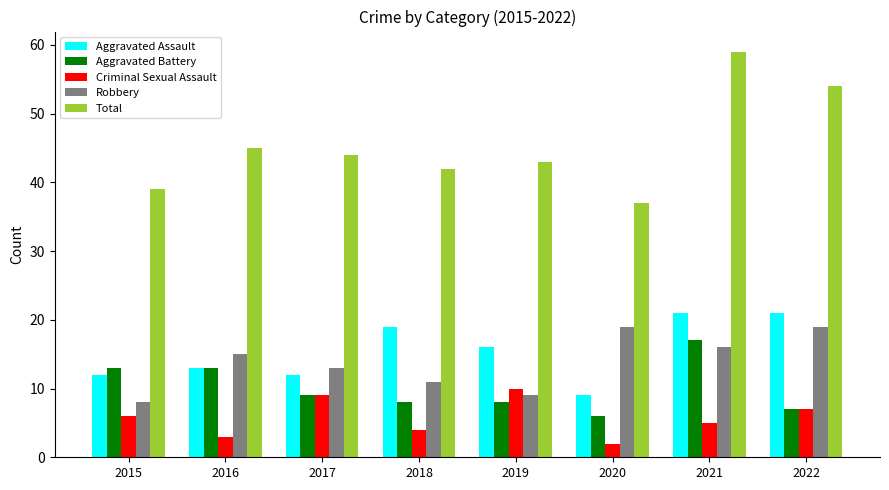

Reading left to right, transcribe all the data shown in this chart.

Aggravated Assault: 2015=12	2016=13	2017=12	2018=19	2019=16	2020=9	2021=21	2022=21
Aggravated Battery: 2015=13	2016=13	2017=9	2018=8	2019=8	2020=6	2021=17	2022=7
Criminal Sexual Assault: 2015=6	2016=3	2017=9	2018=4	2019=10	2020=2	2021=5	2022=7
Robbery: 2015=8	2016=15	2017=13	2018=11	2019=9	2020=19	2021=16	2022=19
Total: 2015=39	2016=45	2017=44	2018=42	2019=43	2020=37	2021=59	2022=54